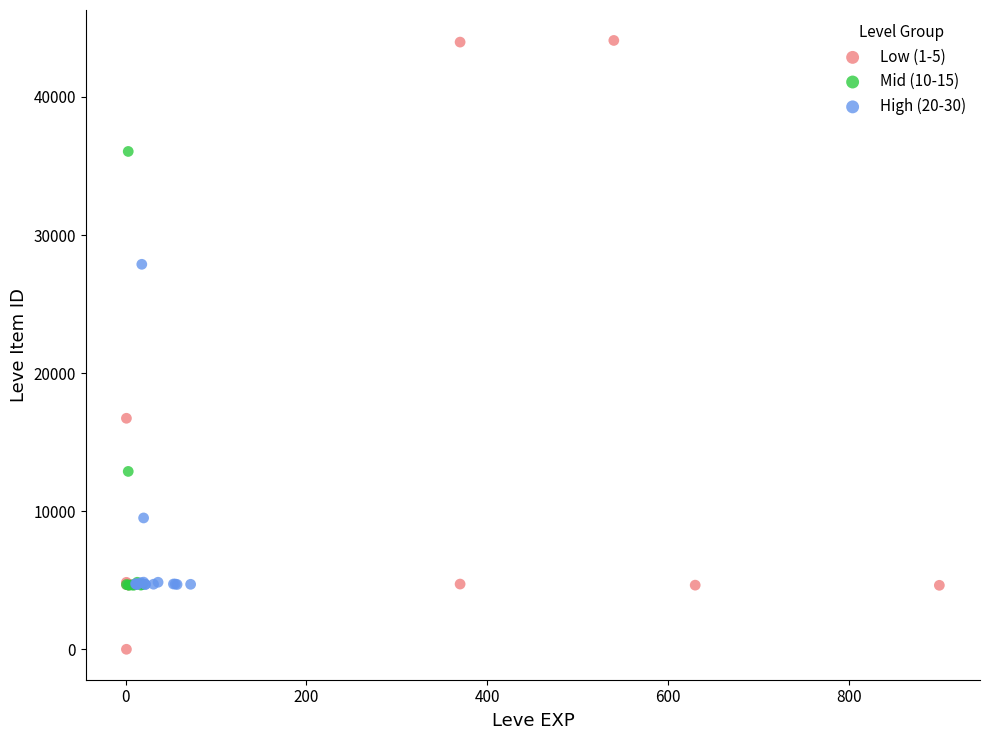

Which series contains the lowest Y value?

Low (1-5)